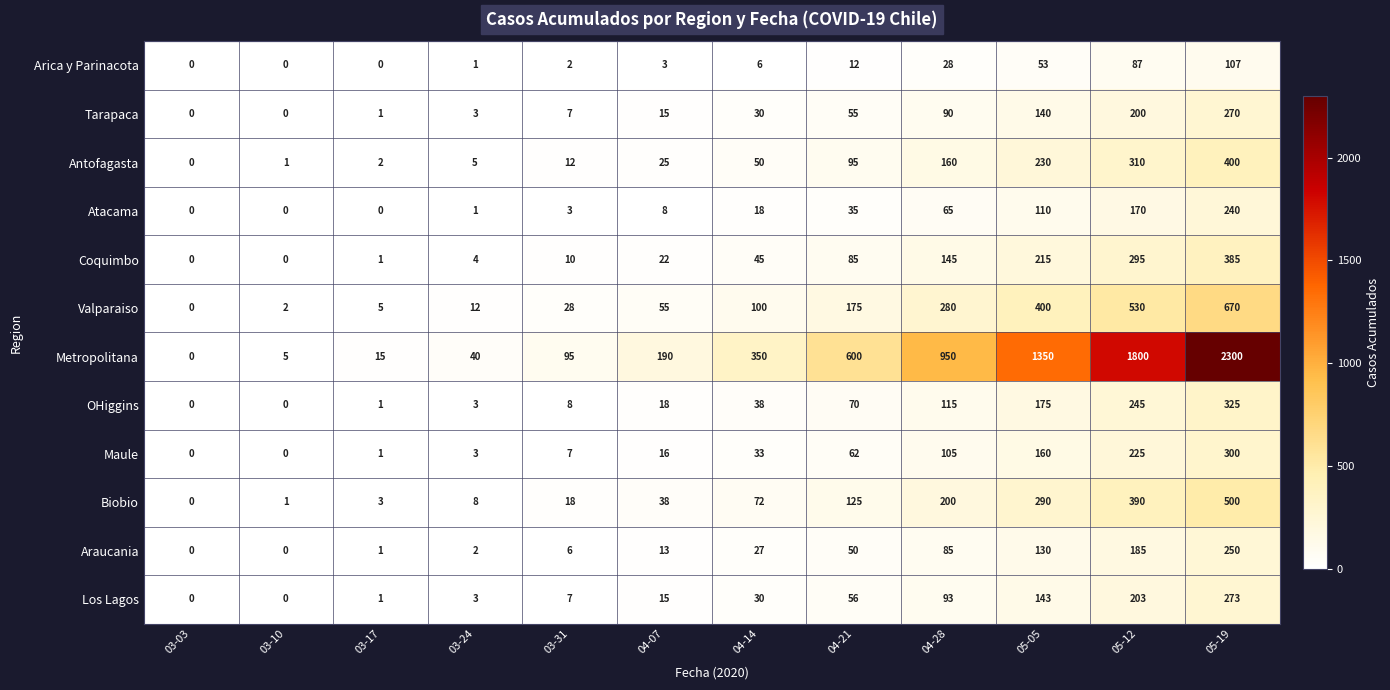

At how many categories does at least one series exceed 1616?

2